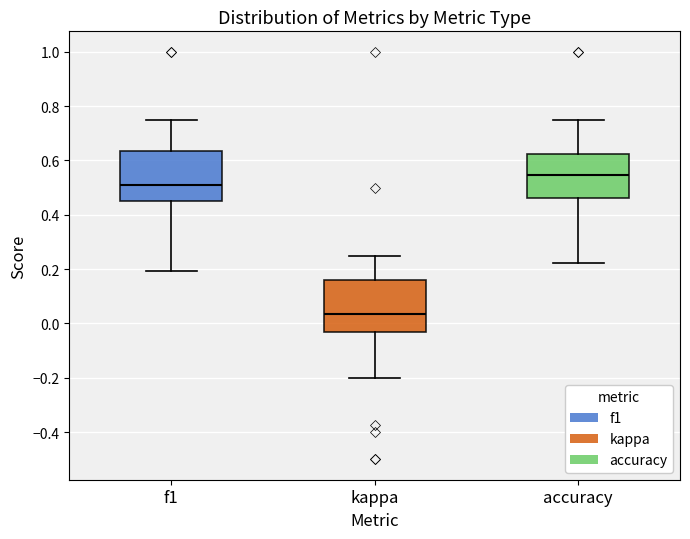

Reading left to right, read every box against the y-axis: the position of its median line, the range the box covers, and the ends of its whiskers. The values are not printed on the chart, so give them approximately, as read against the axis.

f1: median 0.52, box 0.46 to 0.64, whiskers 0.20 to 0.74
kappa: median 0.04, box -0.04 to 0.16, whiskers -0.20 to 0.26
accuracy: median 0.54, box 0.46 to 0.62, whiskers 0.22 to 0.76